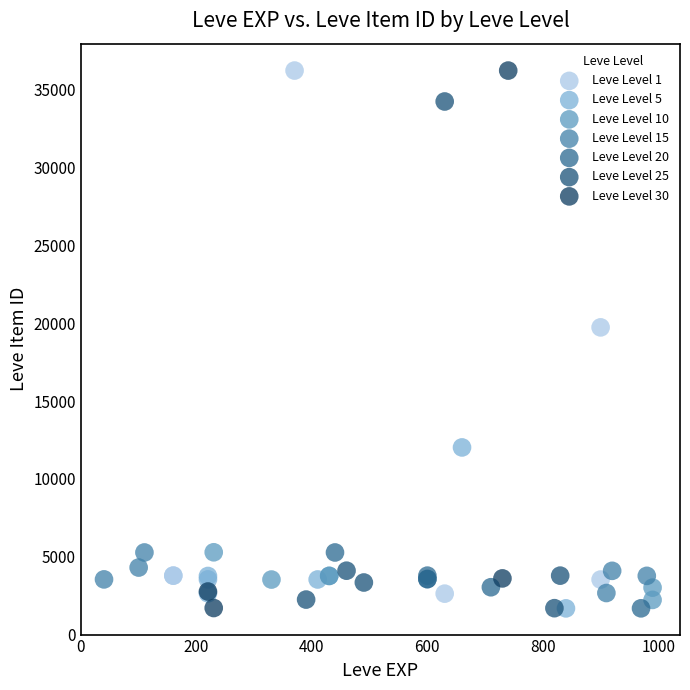

Which series has the largest Y range (max minus min)?

Leve Level 30